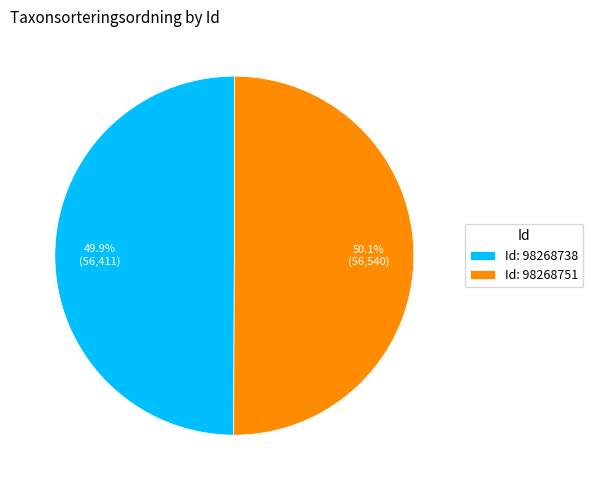

Does any single category account for the majority?

Yes